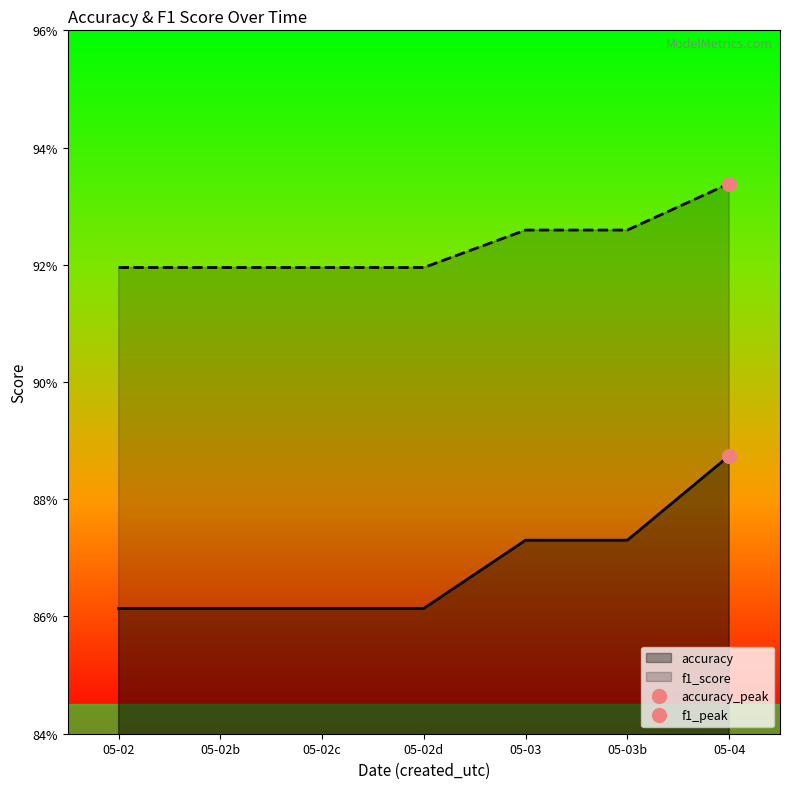

Reading left to right, transcribe all the data shown in this chart.

accuracy: 0.9	0.9	0.9	0.9	0.9	0.9	0.9
f1_score: 0.9	0.9	0.9	0.9	0.9	0.9	0.9